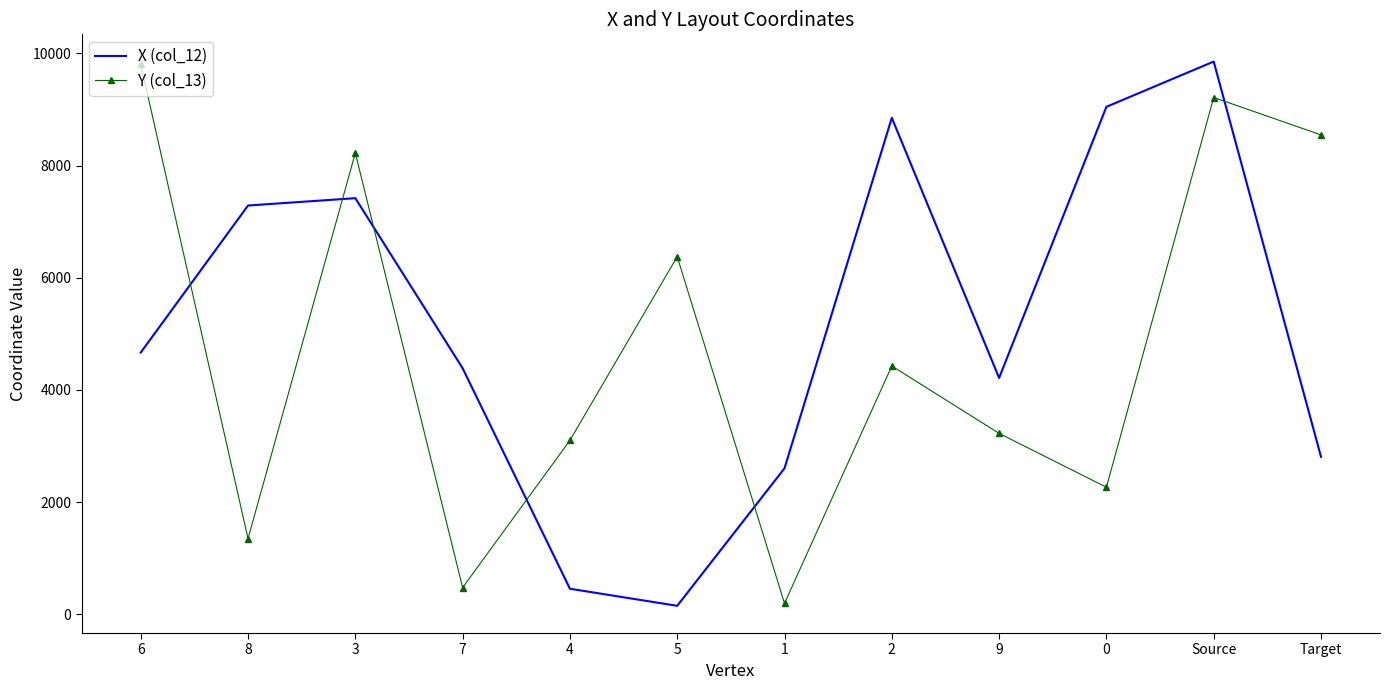

True or false: Y (col_13) and X (col_12) intersect in this chart.

True